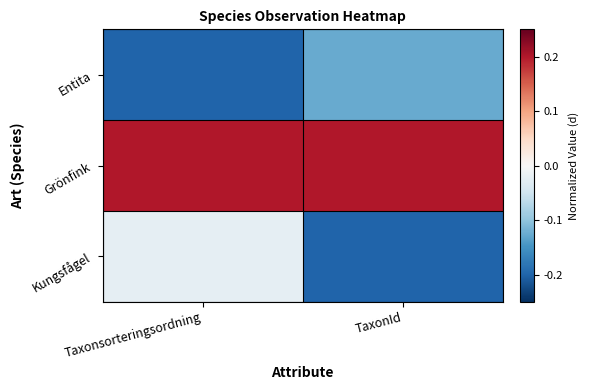

Reading left to right, list all the values displayed in this chart.

Entita: Taxonsorteringsordning=-0.2	TaxonId=-0.1
Grönfink: Taxonsorteringsordning=0.2	TaxonId=0.2
Kungsfågel: Taxonsorteringsordning=-0.0	TaxonId=-0.2